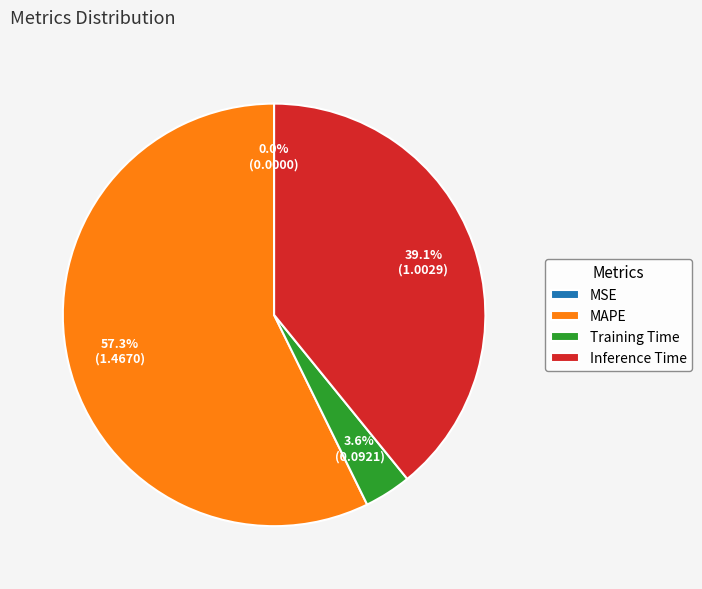

Between Inference Time and MAPE, which is larger?

MAPE